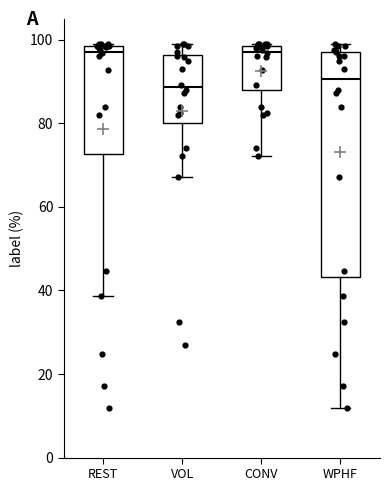

Where does the lower whisker of the box for CONV end on the y-axis? The values are not printed on the chart, so give them approximately, as read against the axis.

72